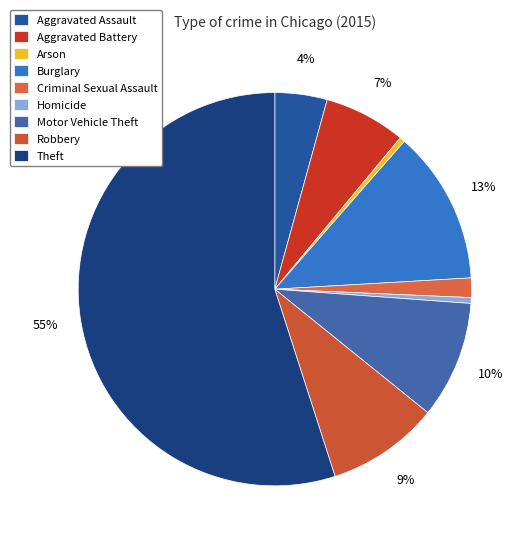

What percentage is the Theft slice, to the nearest percent?

55%